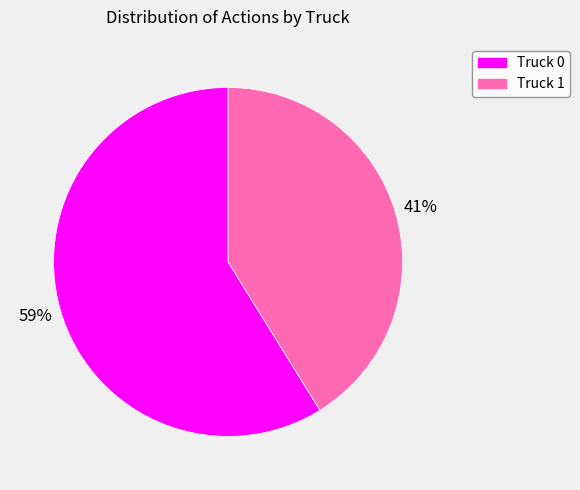

Does Truck 1 represent more than half of the total?

No